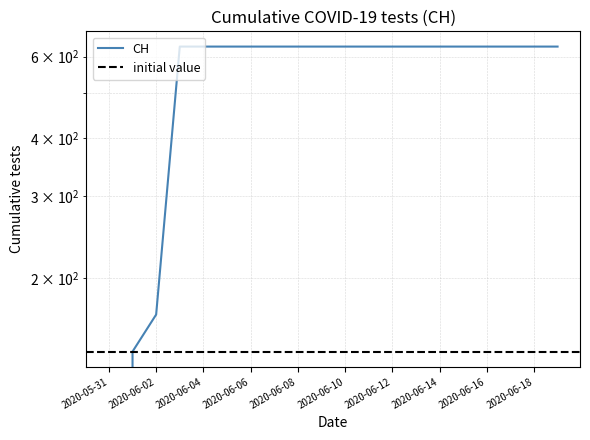

What is the sum of all values?

11033